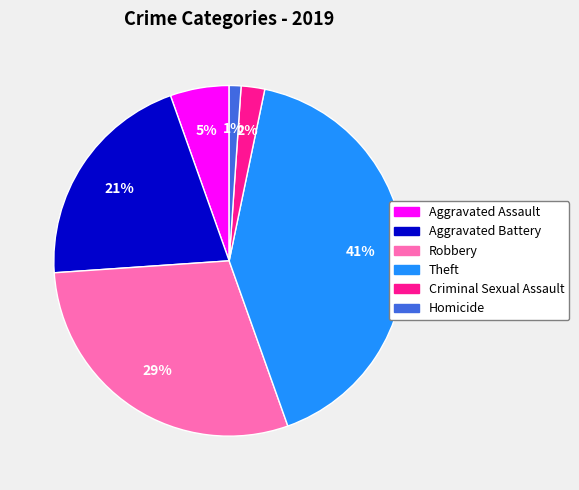

Is it true that Aggravated Assault is 17% of the pie?

False